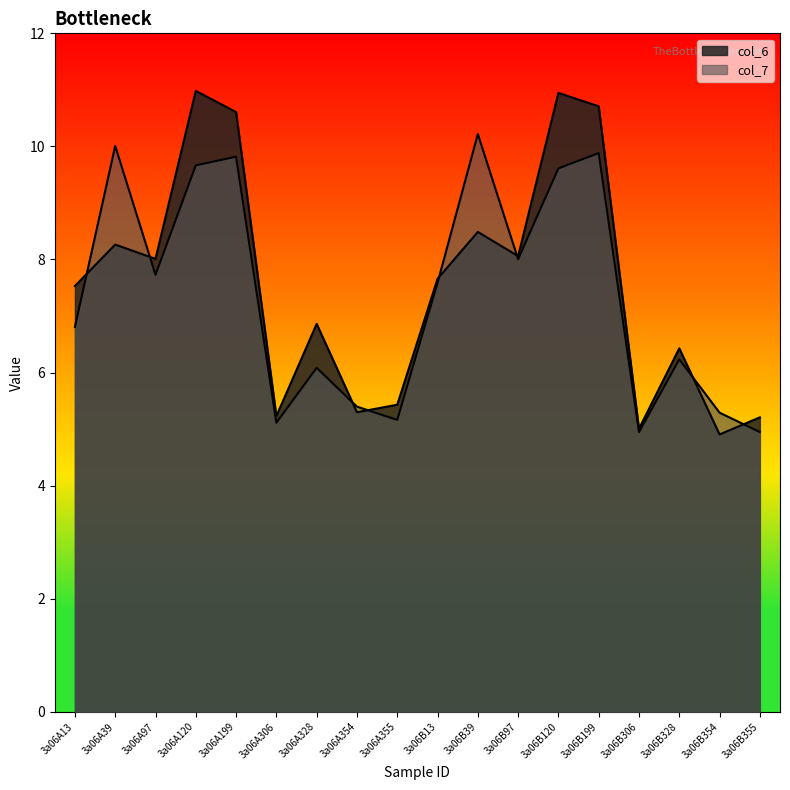

What position from the right is 3a06B97?

7